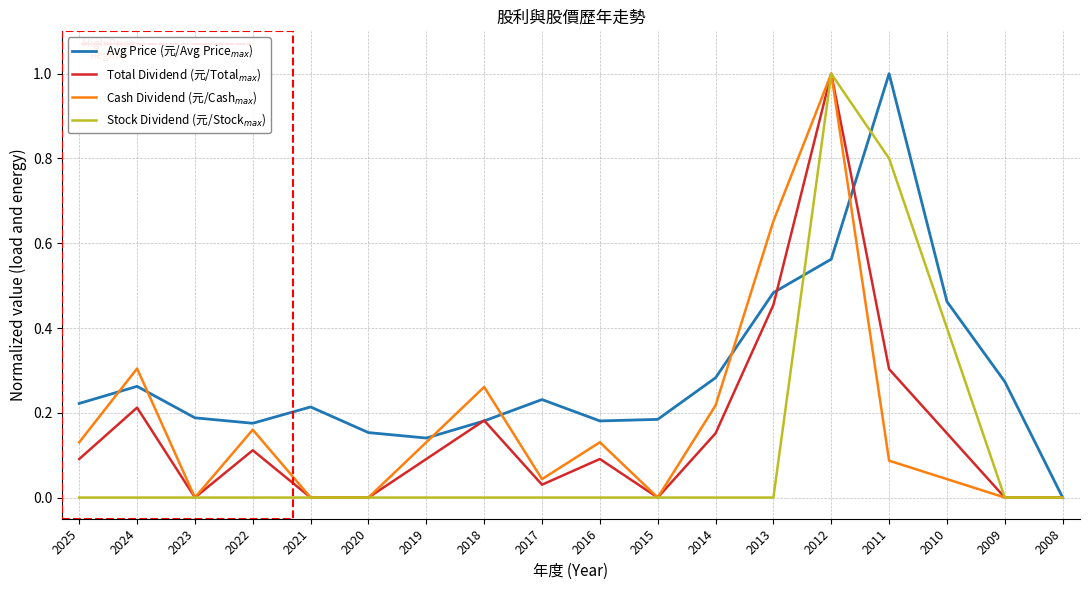

What is the greatest value displayed?

1.0